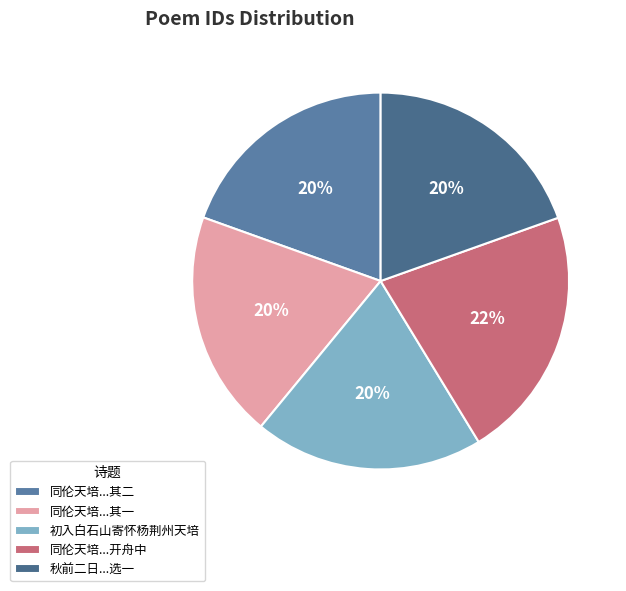

To the nearest percent, what percentage of the pie is 初入白石山寄怀杨荆州天培?

20%